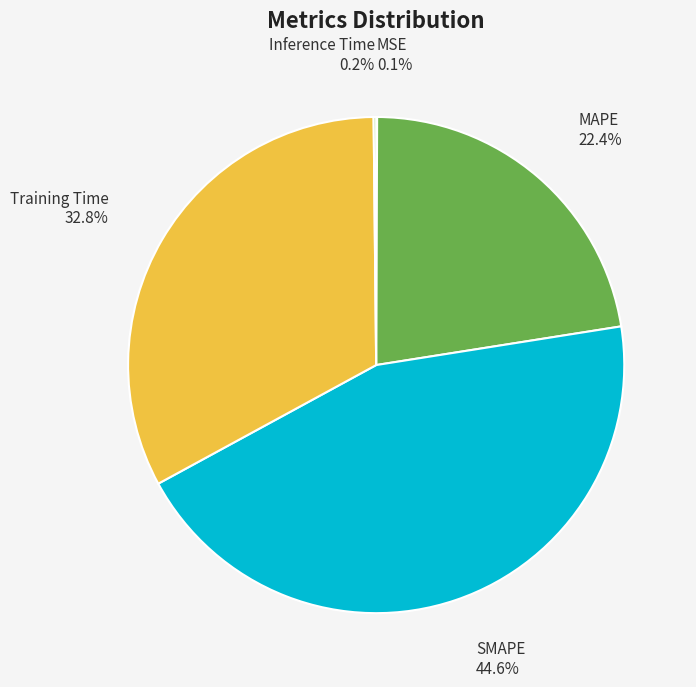

Which category has the biggest portion of the pie?

SMAPE